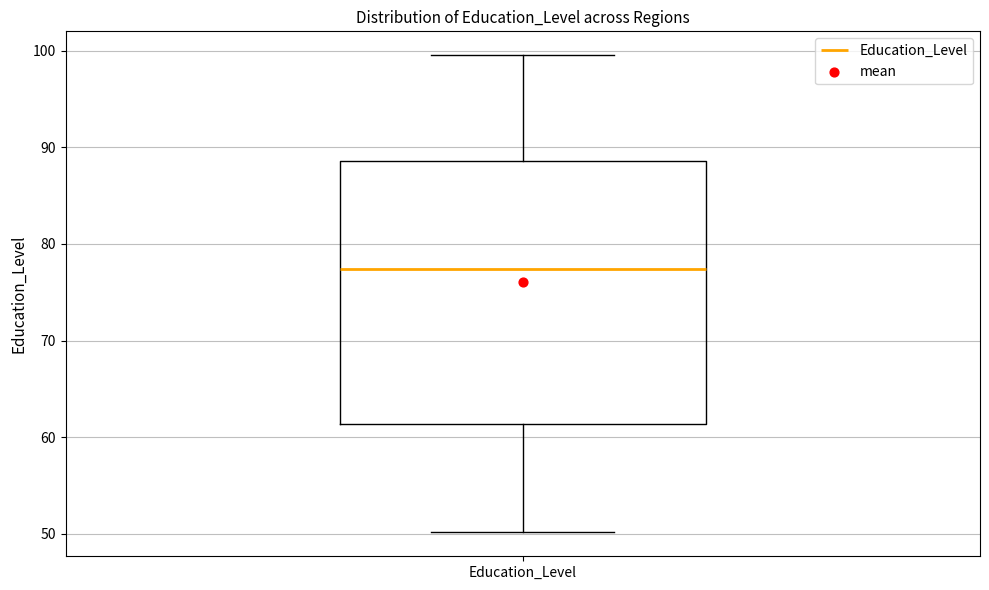

Transcribe this box plot: give where the median line is, the range the box spans, and where the two whiskers end, as read against the y-axis. The values are not printed on the chart, so give them approximately, as read against the axis.

median 77, box 61 to 89, whiskers 50 to 100